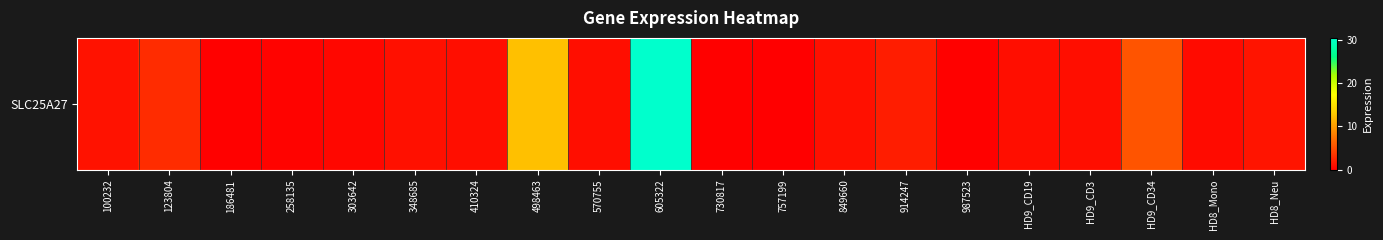

Read the value at HD9_CD19.

1.0